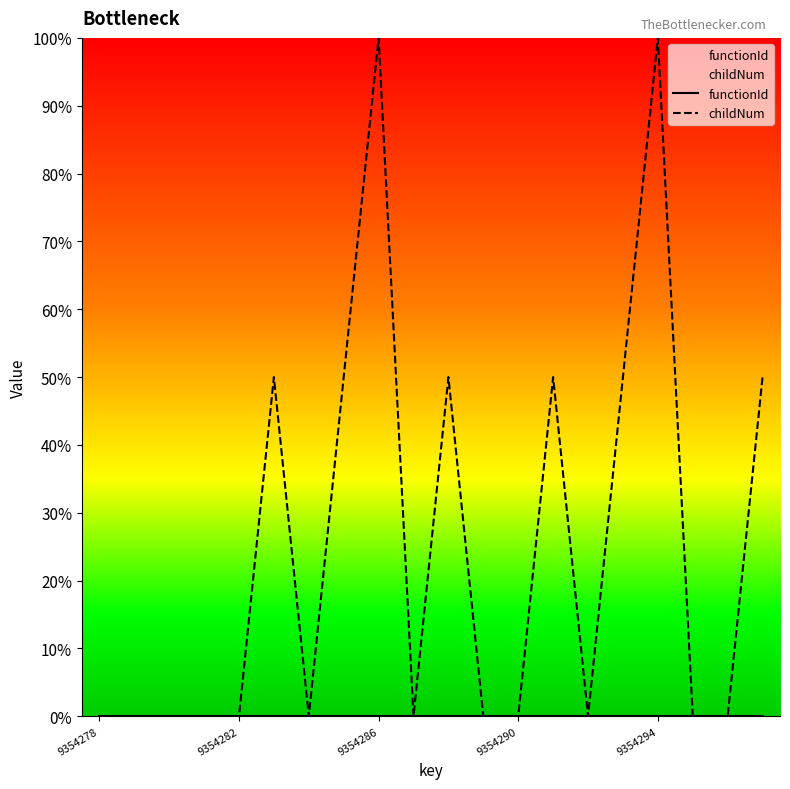

What is the greatest value displayed?

100